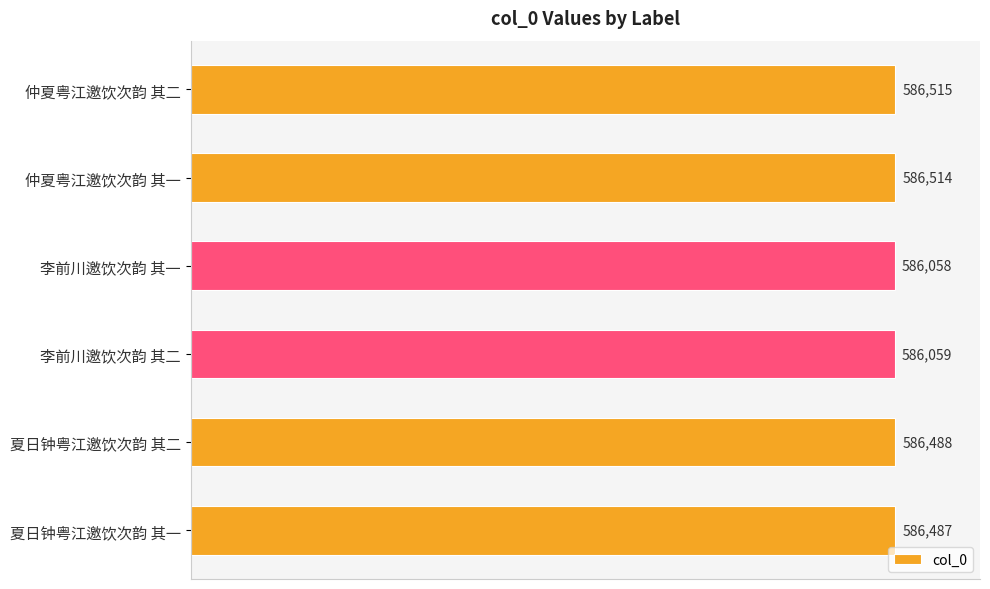

Reading top to bottom, what are all the values shown in this chart?

仲夏粤江邀饮次韵 其二=586515	仲夏粤江邀饮次韵 其一=586514	李前川邀饮次韵 其一=586058	李前川邀饮次韵 其二=586059	夏日钟粤江邀饮次韵 其二=586488	夏日钟粤江邀饮次韵 其一=586487